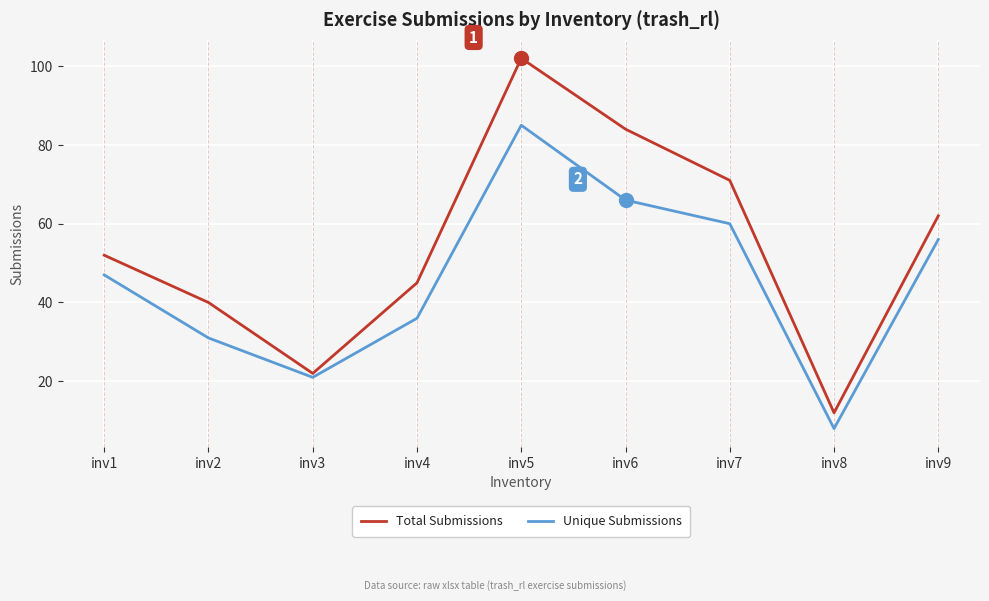

What is the sum of all Total Submissions values?

490